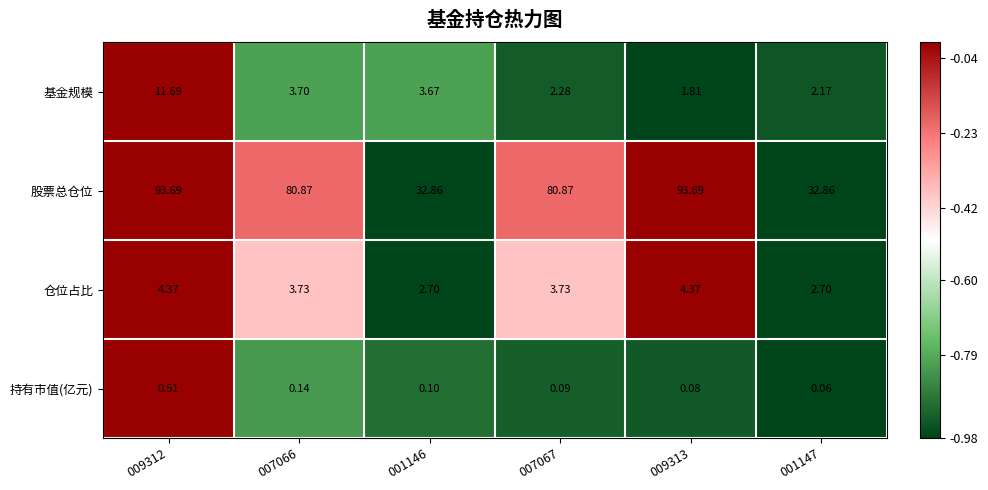

Which series has the largest range (max minus min)?

股票总仓位